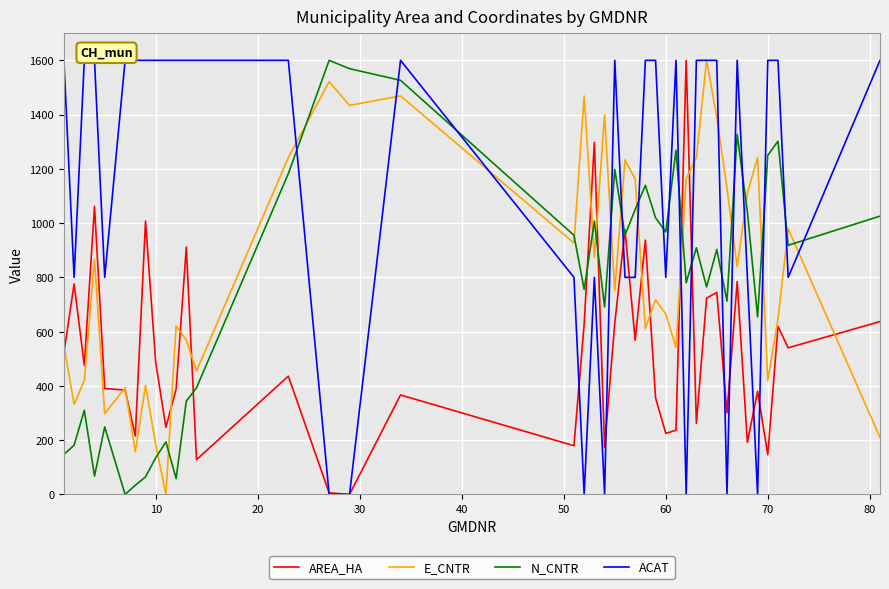

Which series has the largest total across all categories?

ACAT